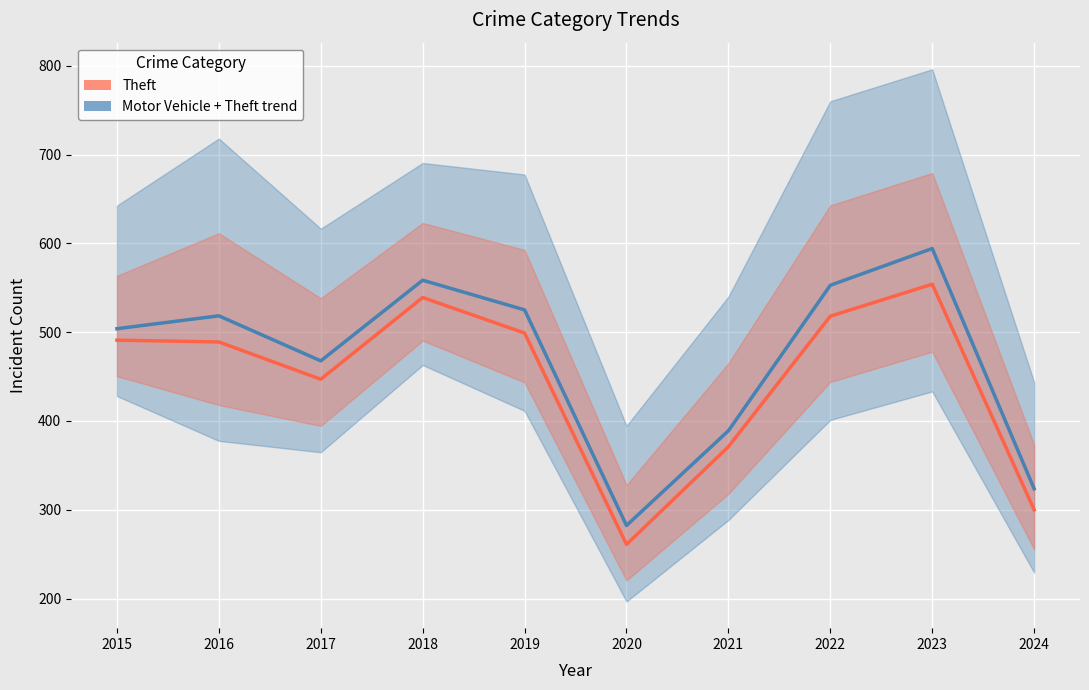

Where does the Motor Vehicle + Theft trend series first go above 518?

2016